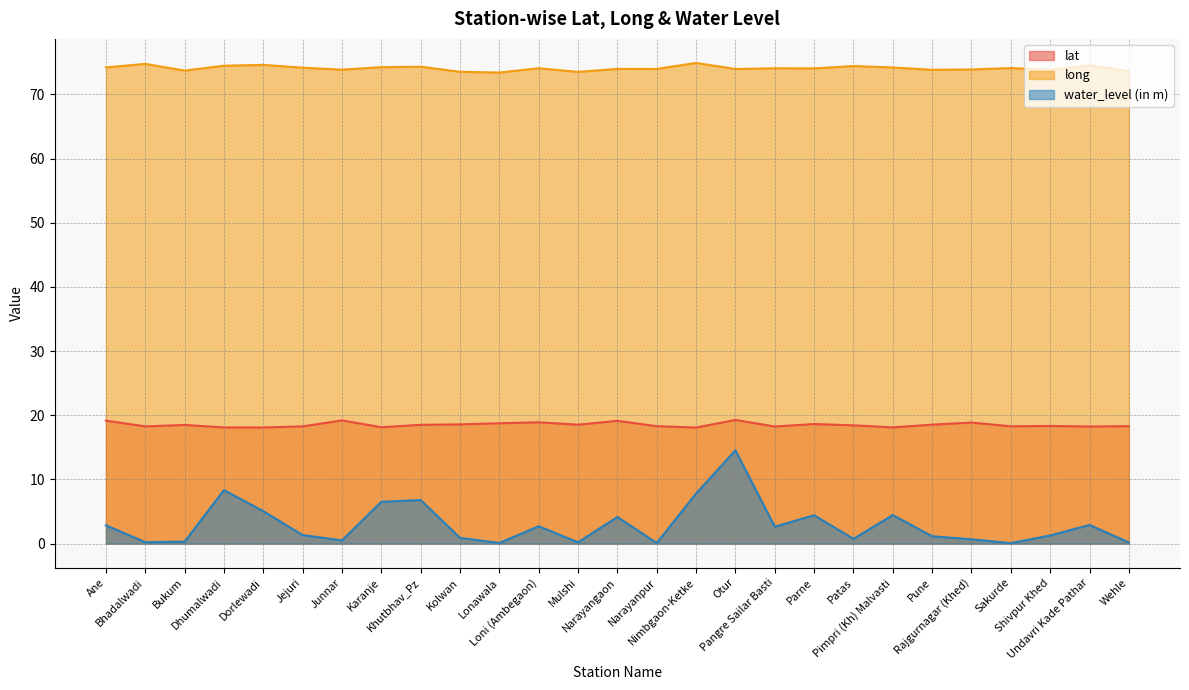

Rank the series by their average value, from highest to lowest.

long, lat, water_level (in m)